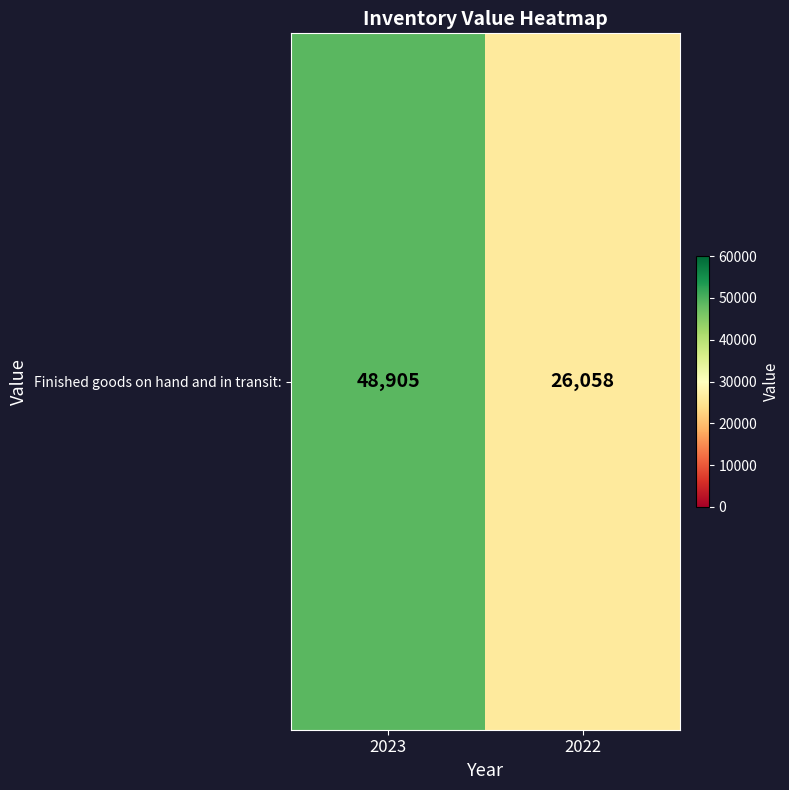

Approximately how many times larger is the value at 2023 compared to 2022?

1.9